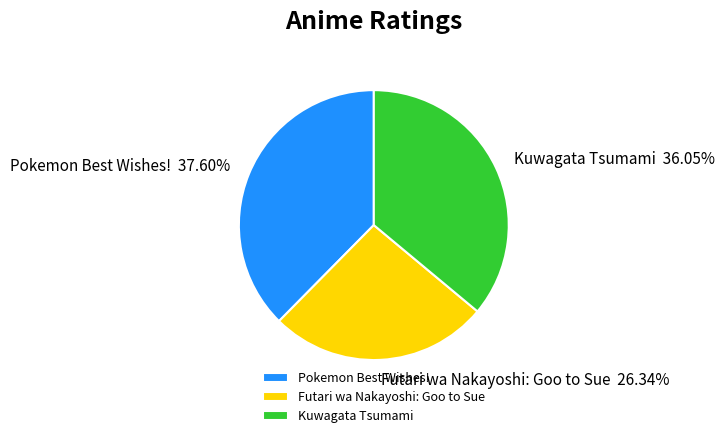

Is it true that Futari wa Nakayoshi: Goo to Sue is 26% of the pie?

True